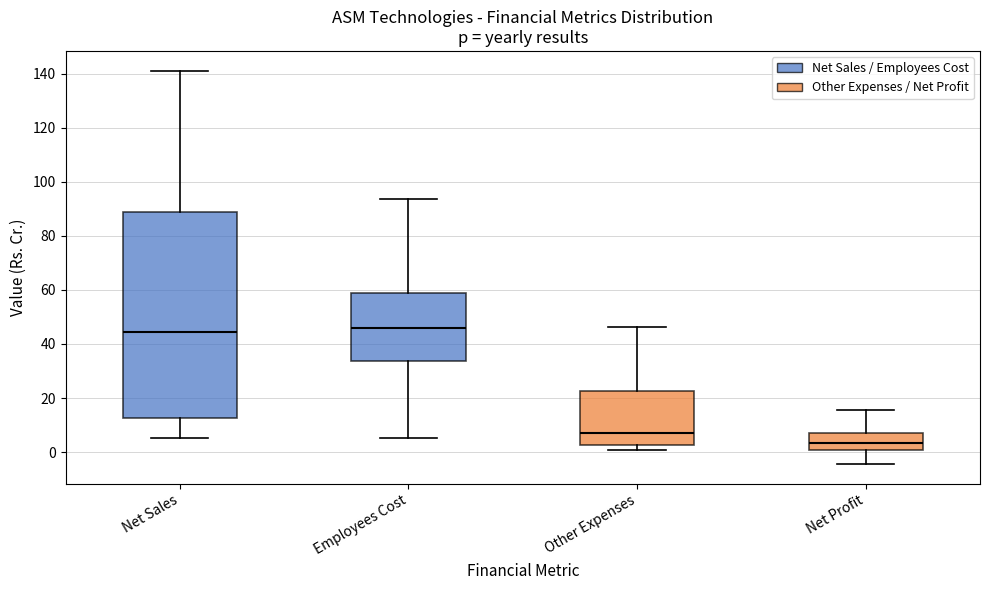

Reading left to right, read every box against the y-axis: the position of its median line, the range the box covers, and the ends of its whiskers. The values are not printed on the chart, so give them approximately, as read against the axis.

Net Sales: median 44, box 12 to 88, whiskers 6 to 142
Employees Cost: median 46, box 34 to 58, whiskers 6 to 94
Other Expenses: median 8, box 2 to 22, whiskers 0 to 46
Net Profit: median 4, box 0 to 8, whiskers -4 to 16